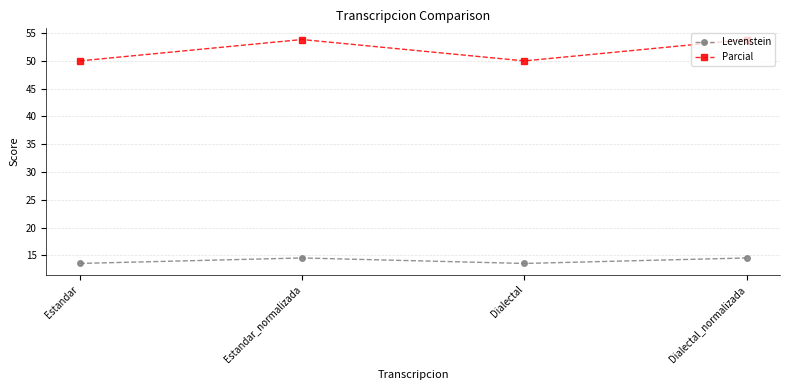

What is the spread (max minus min) of values at Estandar?

36.4